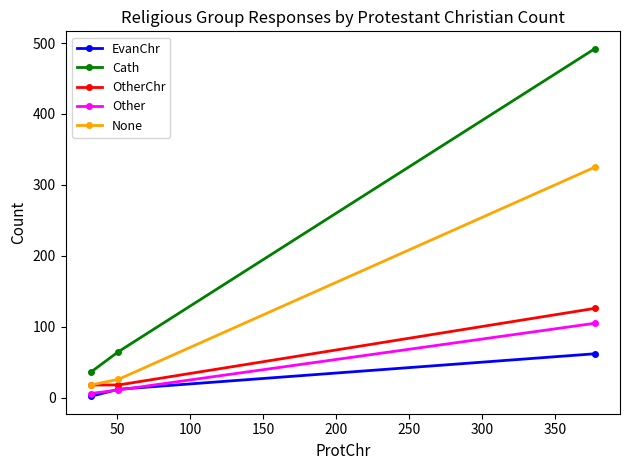

Which series has the largest total across all categories?

Cath